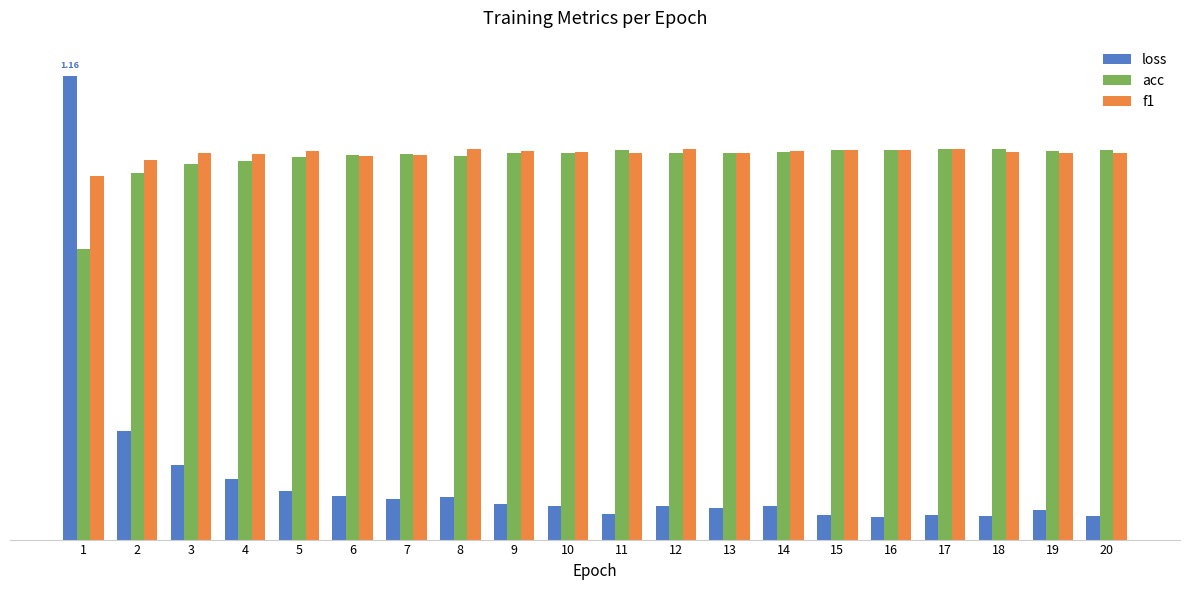

Reading left to right, transcribe all the data shown in this chart.

loss: 1=1.2	2=0.3	3=0.2	4=0.2	5=0.1	6=0.1	7=0.1	8=0.1	9=0.1	10=0.1	11=0.1	12=0.1	13=0.1	14=0.1	15=0.1	16=0.1	17=0.1	18=0.1	19=0.1	20=0.1
acc: 1=0.7	2=0.9	3=0.9	4=0.9	5=1.0	6=1.0	7=1.0	8=1.0	9=1.0	10=1.0	11=1.0	12=1.0	13=1.0	14=1.0	15=1.0	16=1.0	17=1.0	18=1.0	19=1.0	20=1.0
f1: 1=0.9	2=1.0	3=1.0	4=1.0	5=1.0	6=1.0	7=1.0	8=1.0	9=1.0	10=1.0	11=1.0	12=1.0	13=1.0	14=1.0	15=1.0	16=1.0	17=1.0	18=1.0	19=1.0	20=1.0